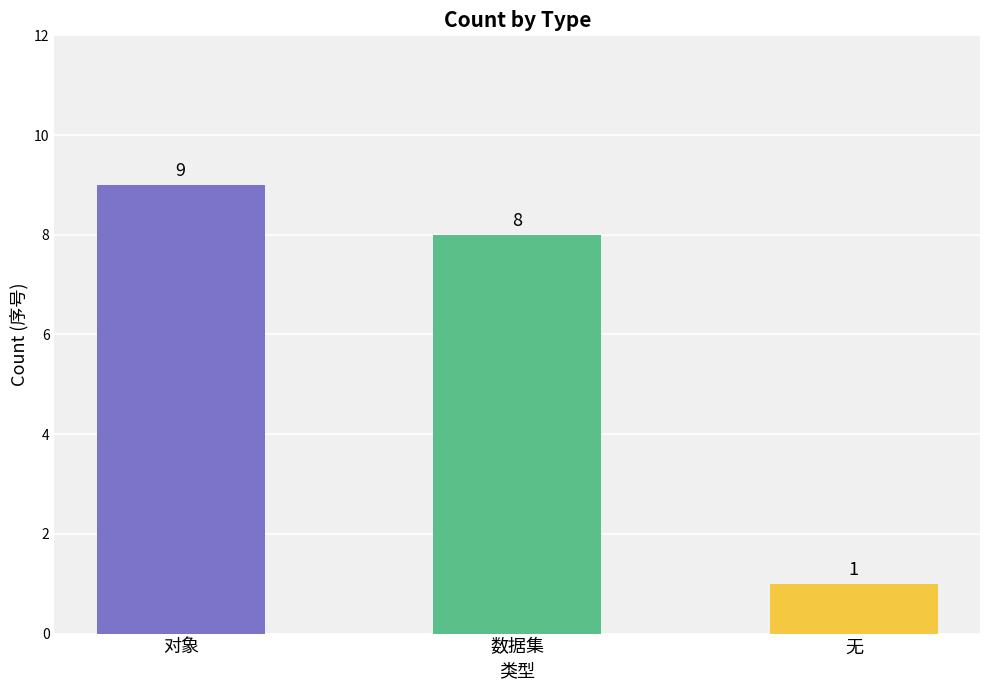

What is the greatest value displayed?

9